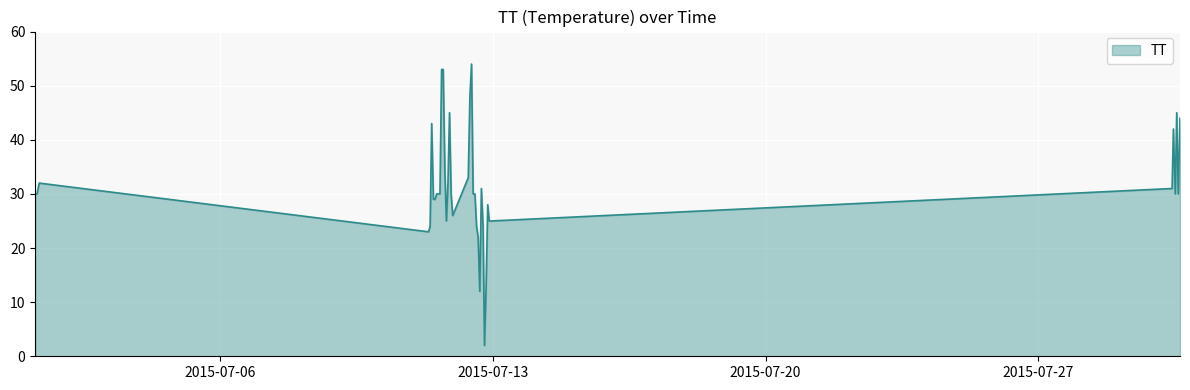

What is the greatest value displayed?

54